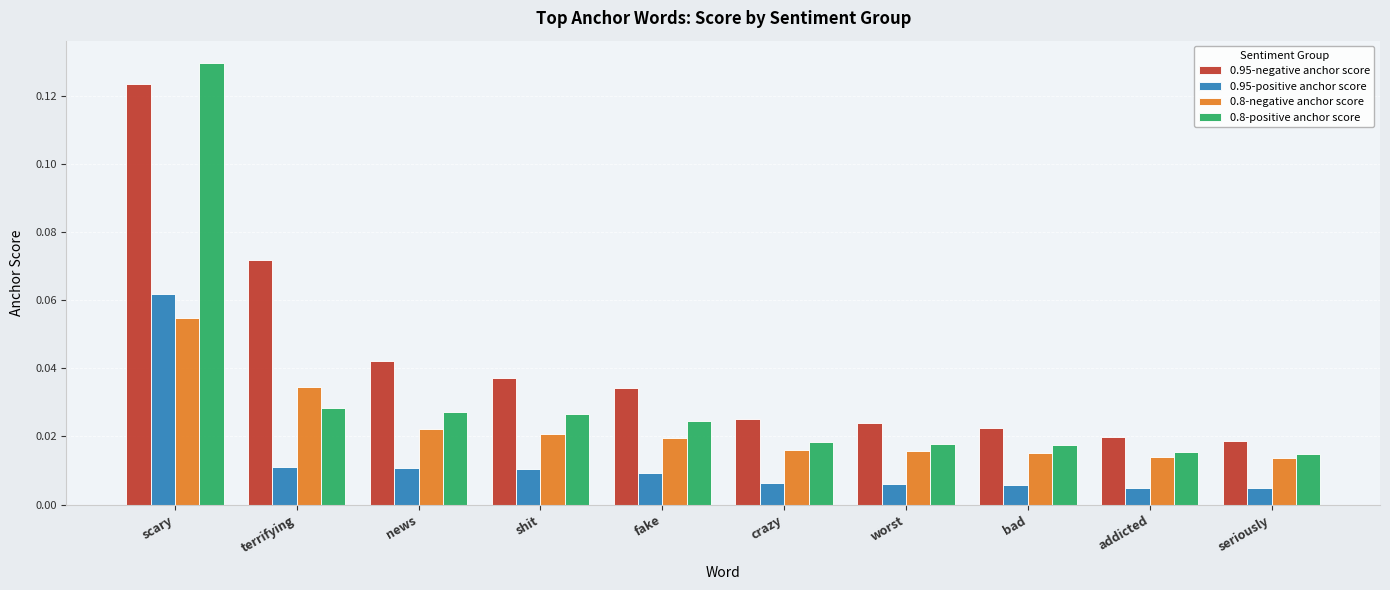

Which series changed the most between news and crazy?

0.95-negative anchor score